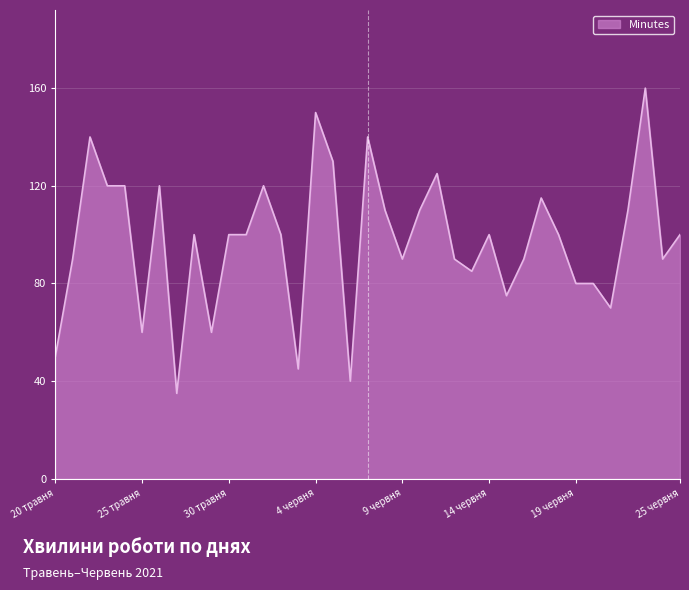

How many series are shown in this chart?

1